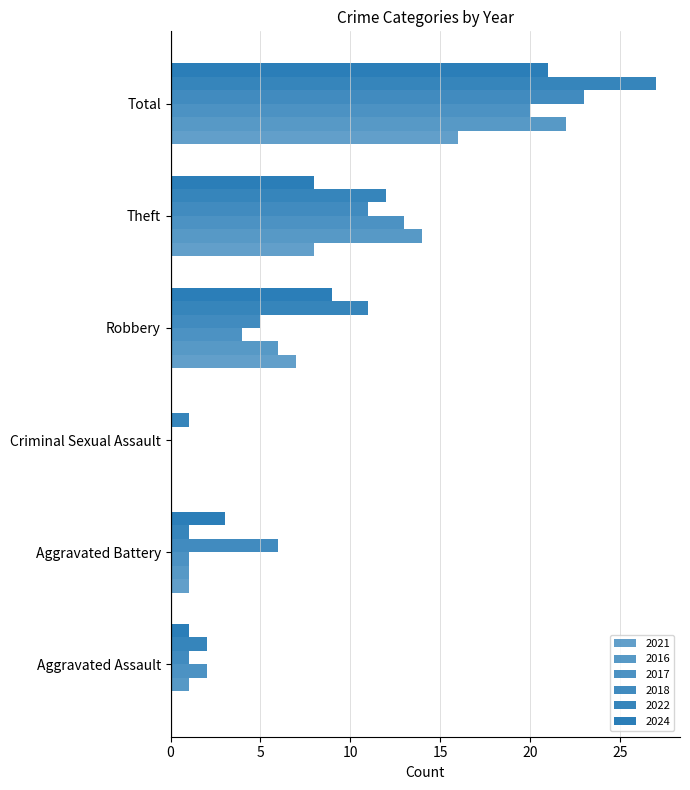

Count the number of data series in this chart.

6